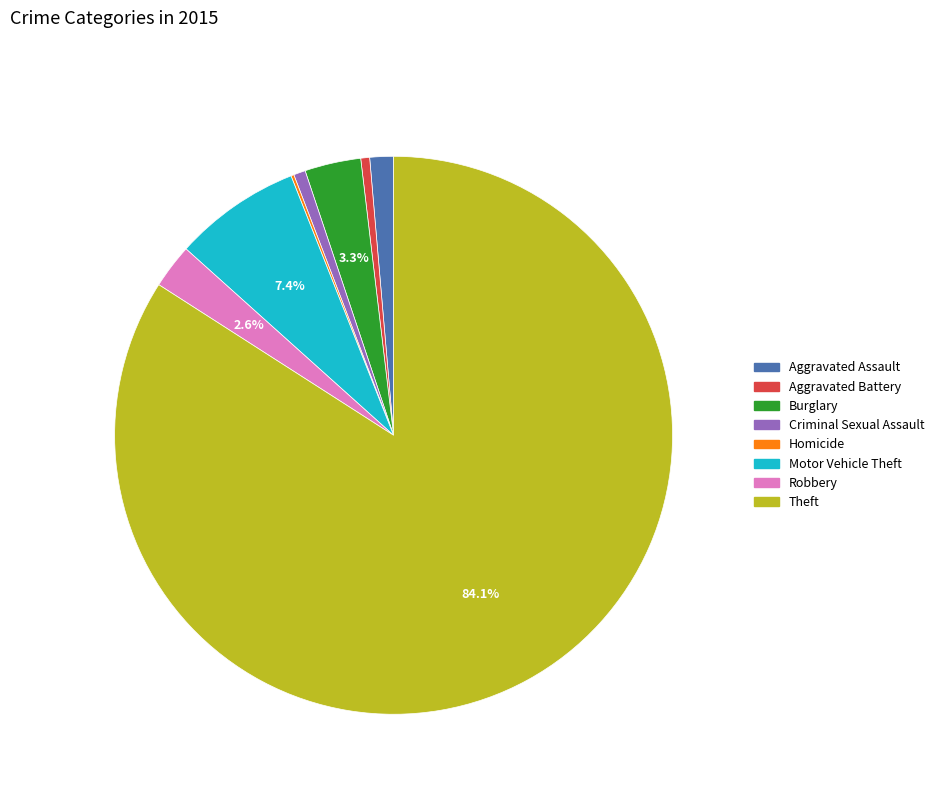

The Aggravated Assault slice represents 1% of the pie. True or false?

True